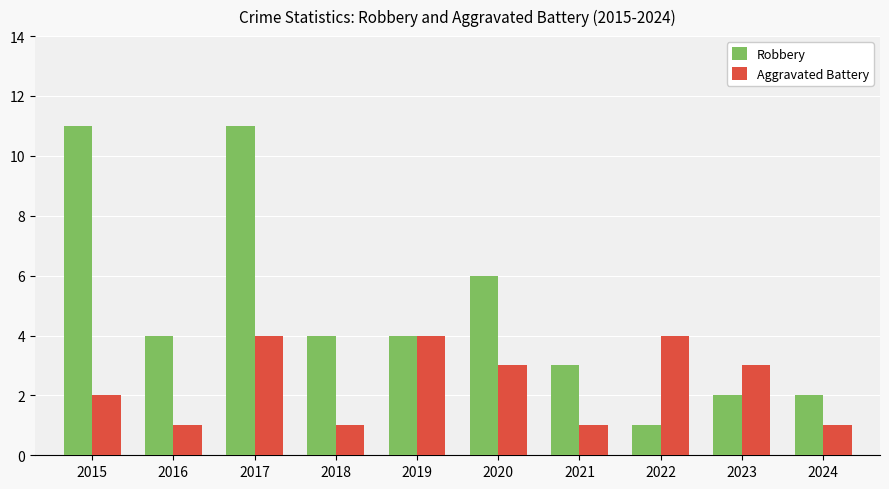

How many values in the Aggravated Battery series are below 3?

5